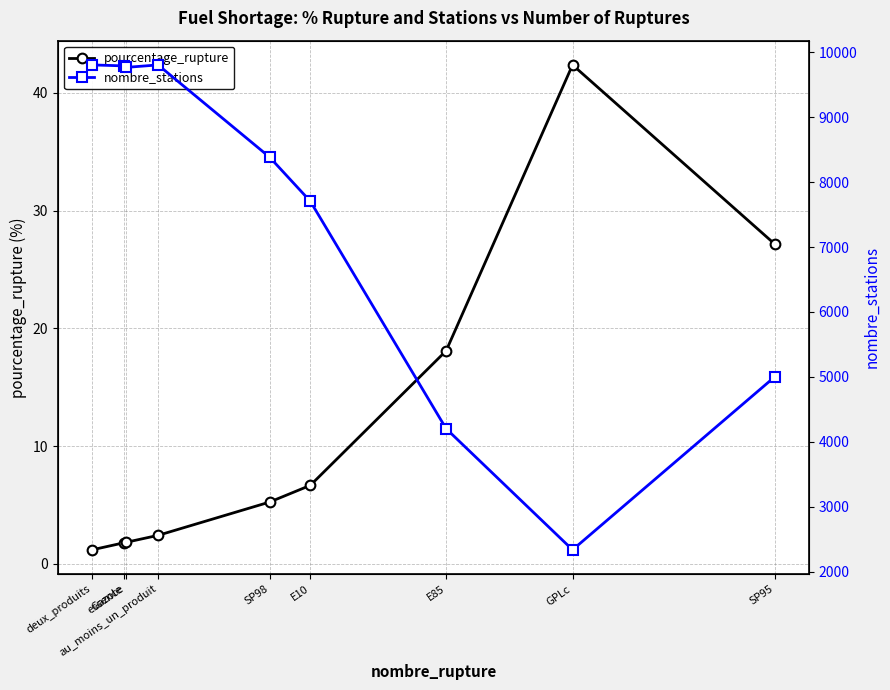

How many categories are shown in the chart?

9